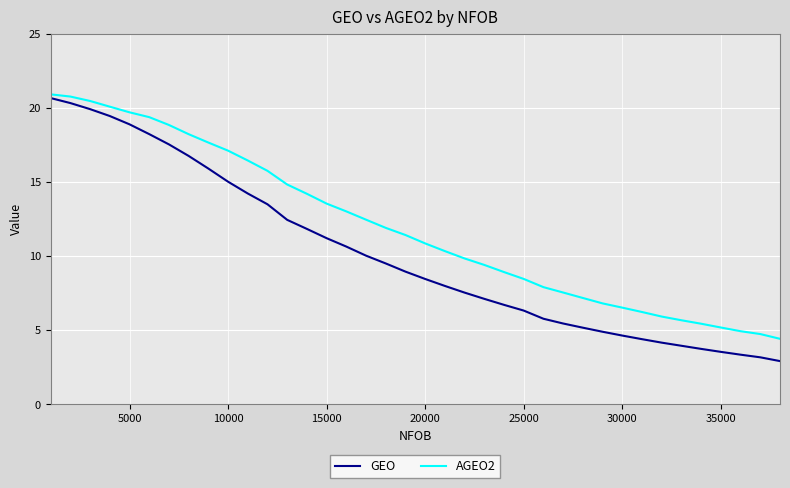

List the series in order of their overall mean, lowest first.

GEO, AGEO2